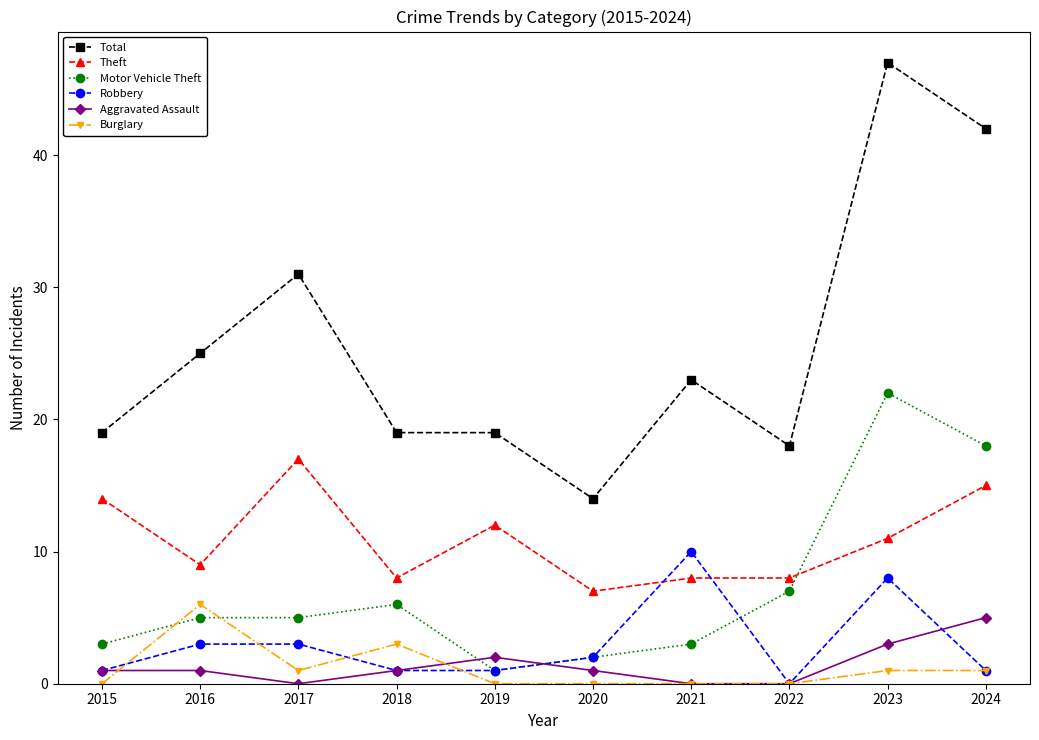

What is the difference between the maximum and minimum values in the Motor Vehicle Theft series?

21